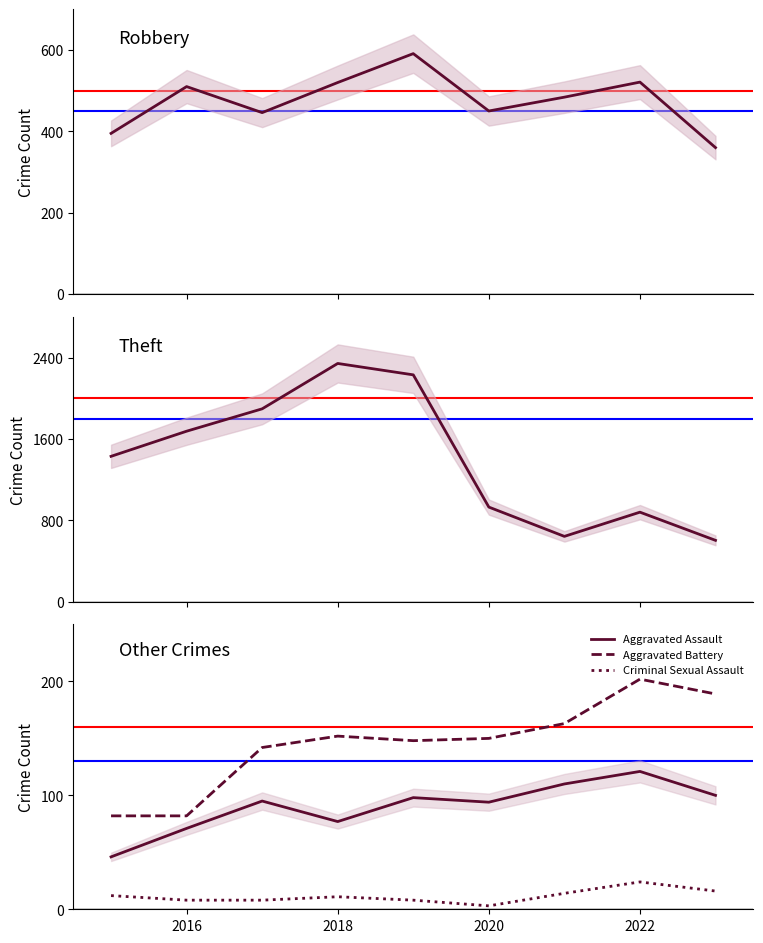

How many interior local peaks does the Theft series have?

2